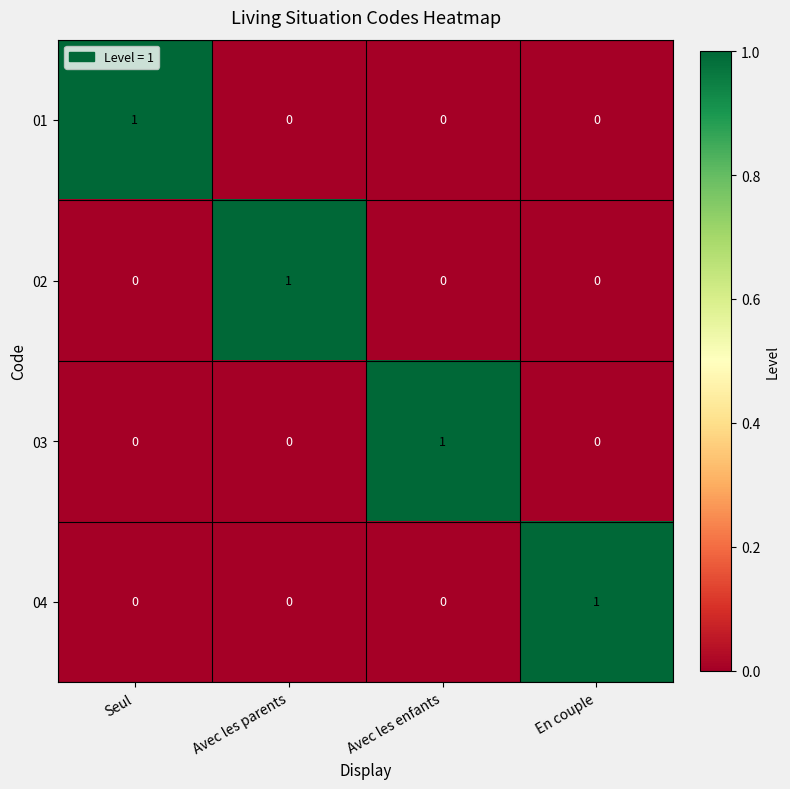

Reading left to right, extract all data points from this chart.

01: Seul=1	Avec les parents=0	Avec les enfants=0	En couple=0
02: Seul=0	Avec les parents=1	Avec les enfants=0	En couple=0
03: Seul=0	Avec les parents=0	Avec les enfants=1	En couple=0
04: Seul=0	Avec les parents=0	Avec les enfants=0	En couple=1